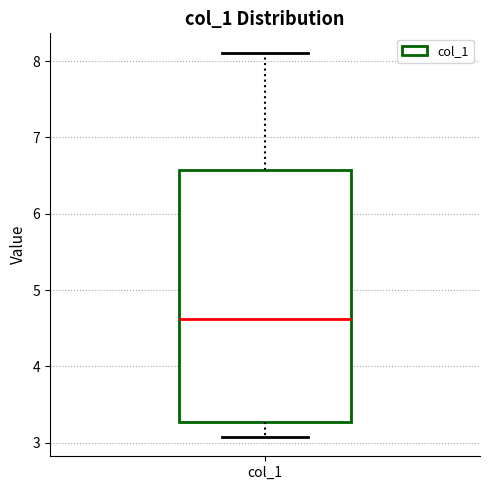

Read this box plot against the y-axis: the position of the median line, the range covered by the box, and the ends of both whiskers. The values are not printed on the chart, so give them approximately, as read against the axis.

median 4.6, box 3.3 to 6.6, whiskers 3.1 to 8.1